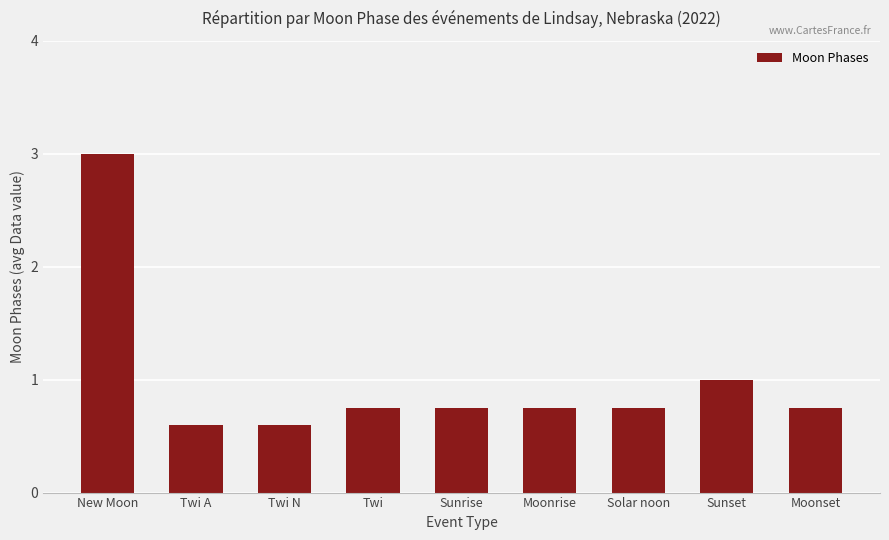

Between Sunrise and New Moon, which is larger?

New Moon